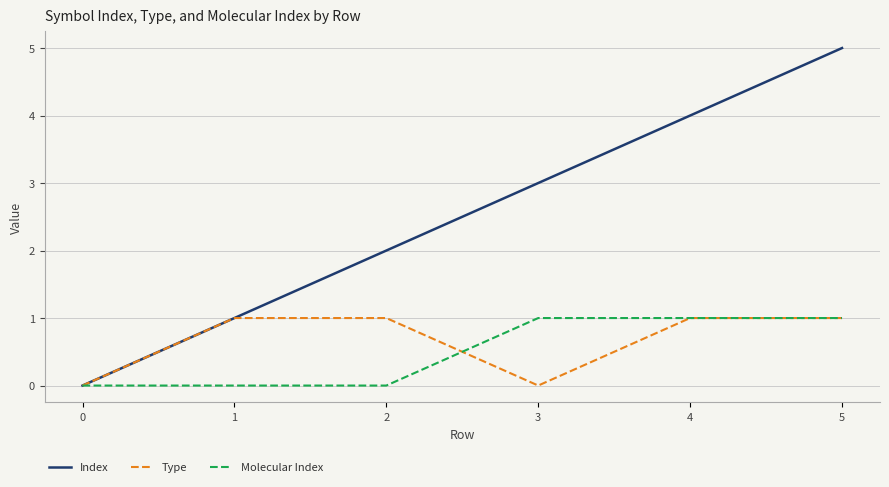

Read the Type value at 2.

1